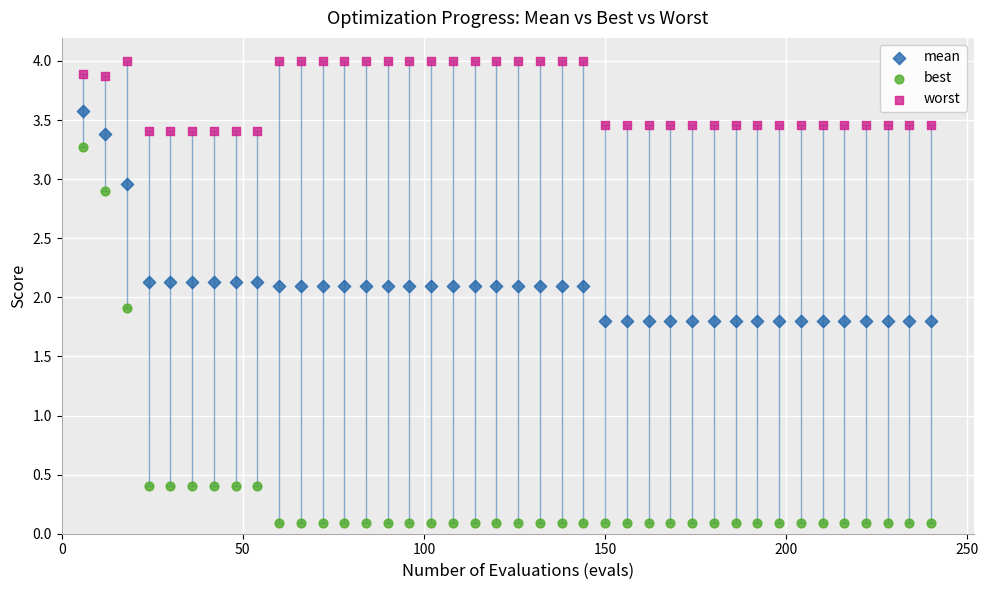

What is the X range (max minus min) for the scatter plot?

234.0